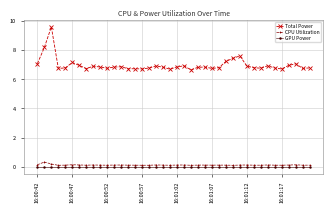

True or false: GPU Power and Total Power cross at least once.

False